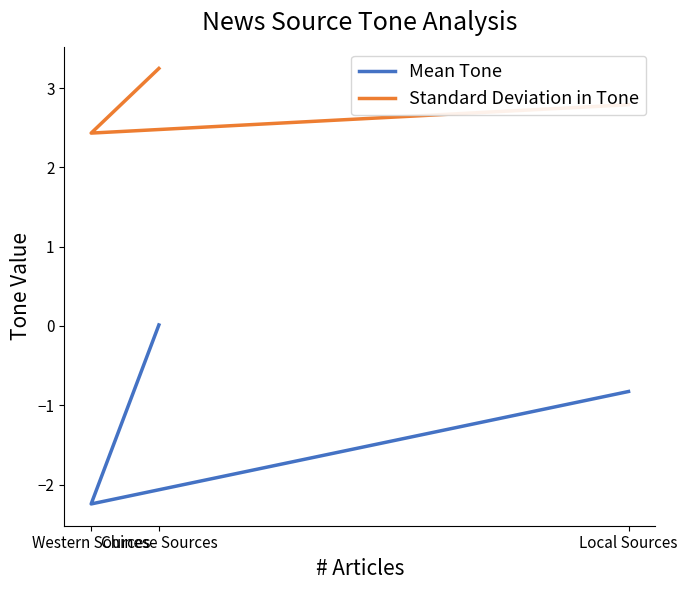

The Standard Deviation in Tone series shows 2.4 at Western Sources. True or false?

True